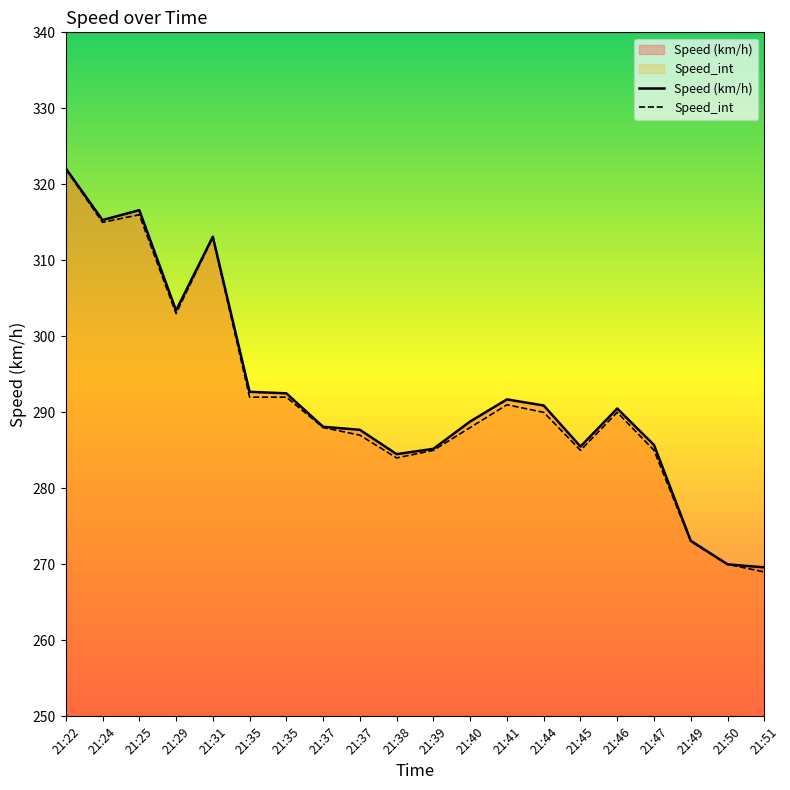

What is the approximate value of Speed (km/h) at 21:47?

285.7